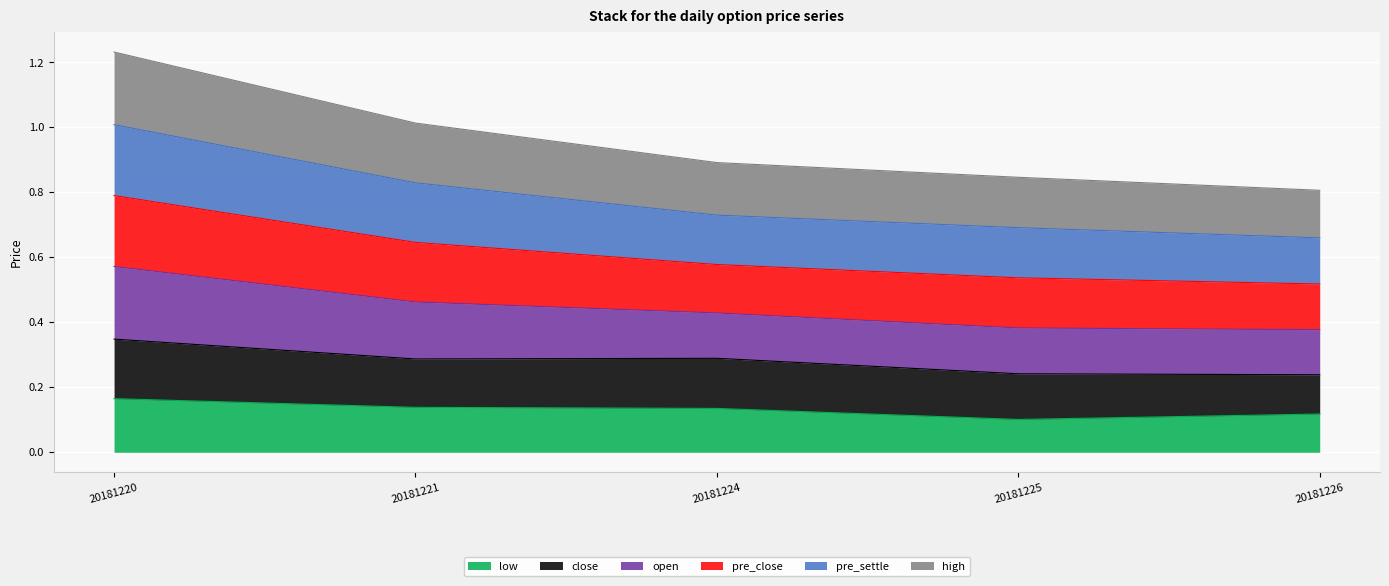

Is it true that low equals 0.1 at 20181226?

True